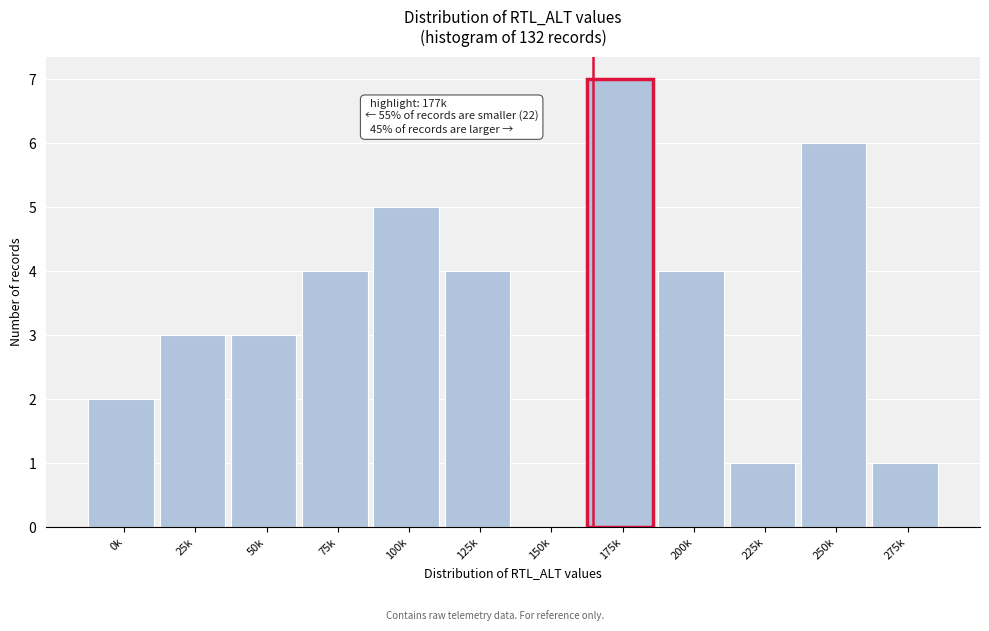

Reading right to left, transcribe all the data shown in this chart.

275k=1	250k=6	225k=1	200k=4	175k=7	150k=0	125k=4	100k=5	75k=4	50k=3	25k=3	0k=2